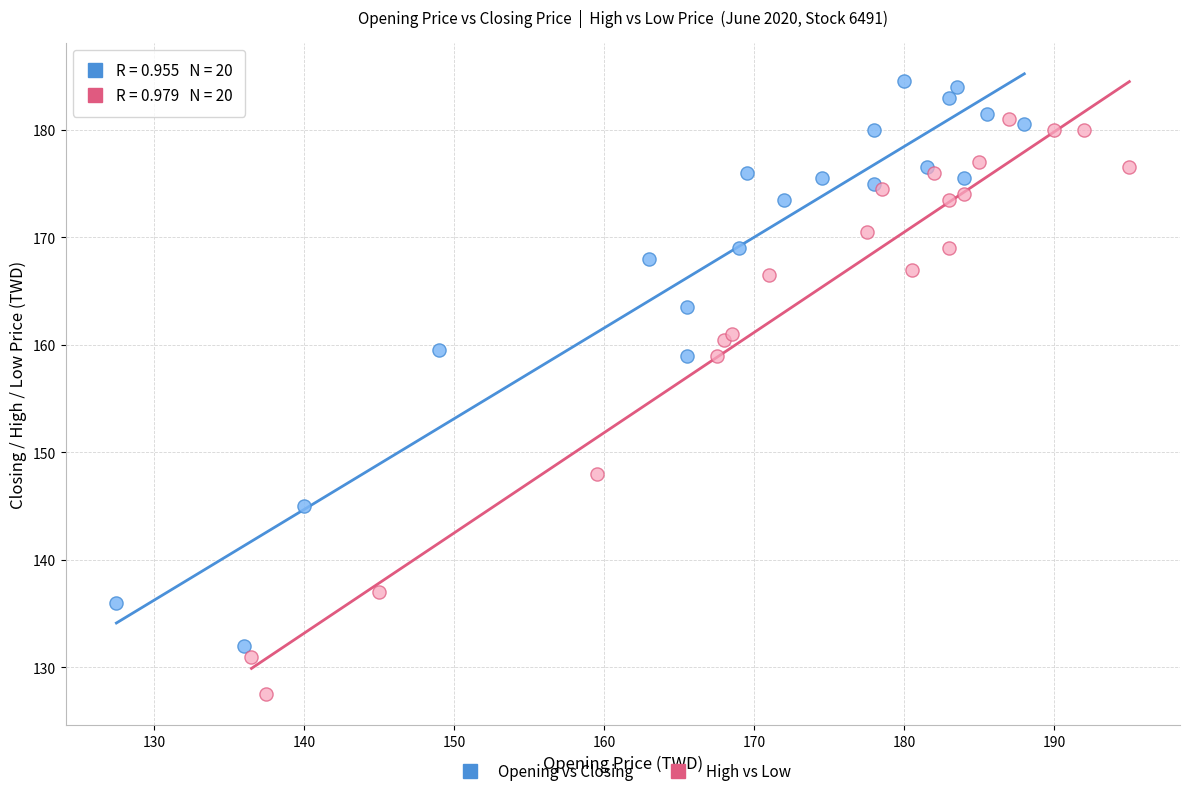

Which series reaches the minimum Y coordinate?

High vs Low